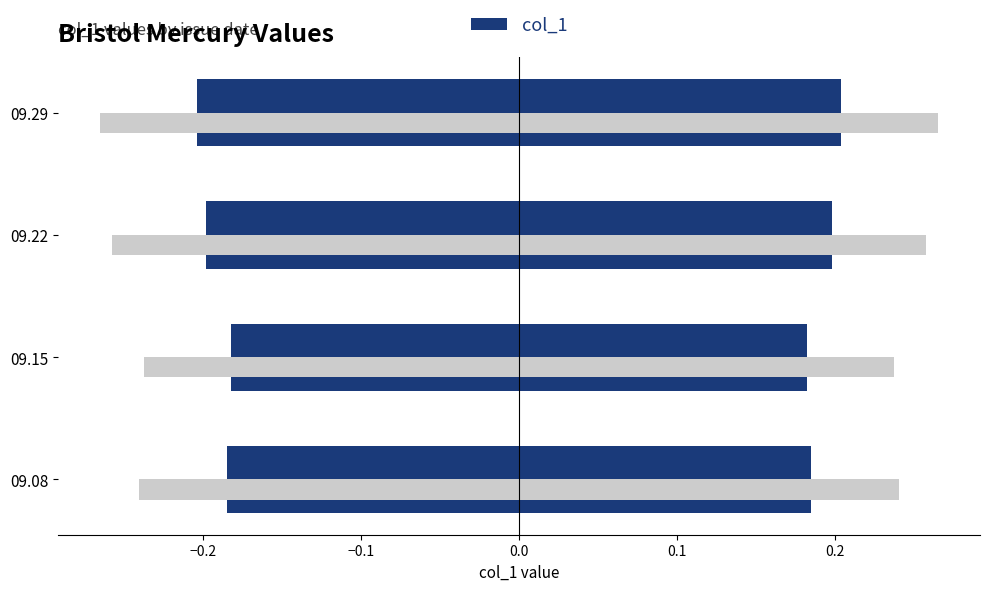

Reading left to right, what are all the values shown in this chart?

0.2	0.2	0.2	0.2